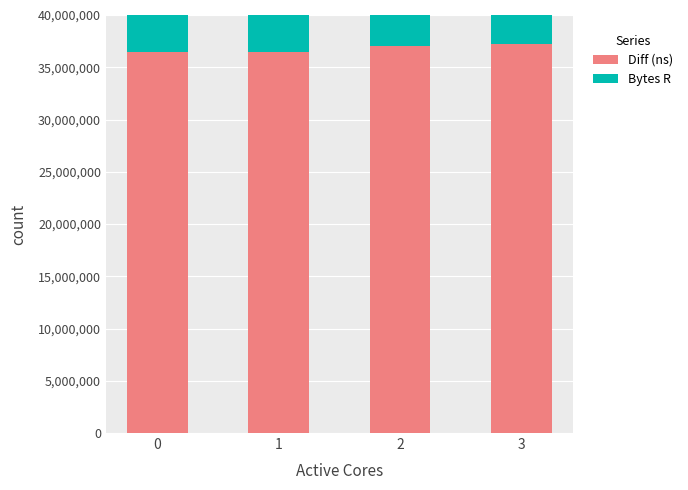

Between 1 and 2, which series saw the biggest shift?

Diff (ns)